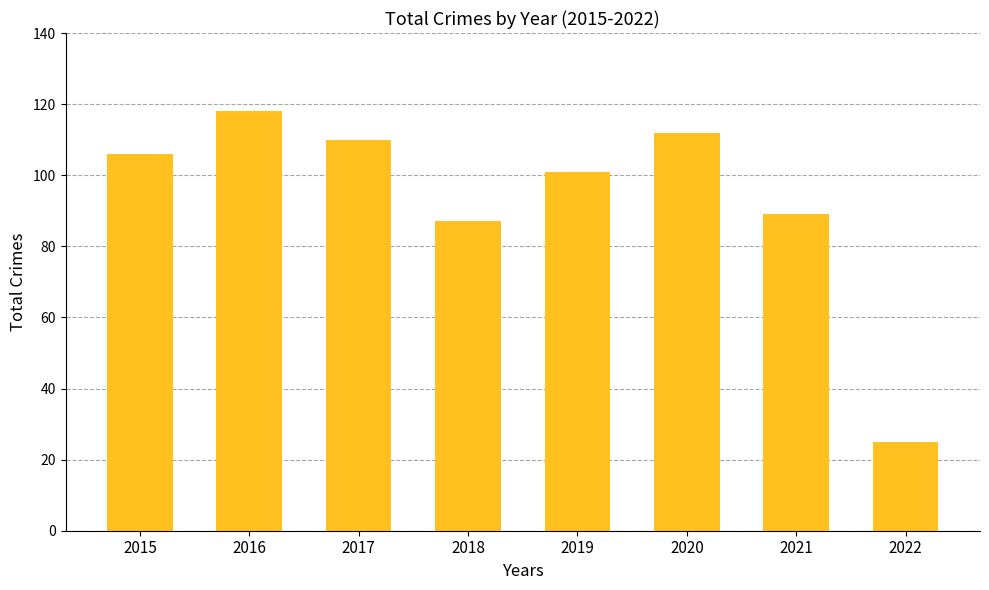

The chart shows a value of 87 at 2018. True or false?

True